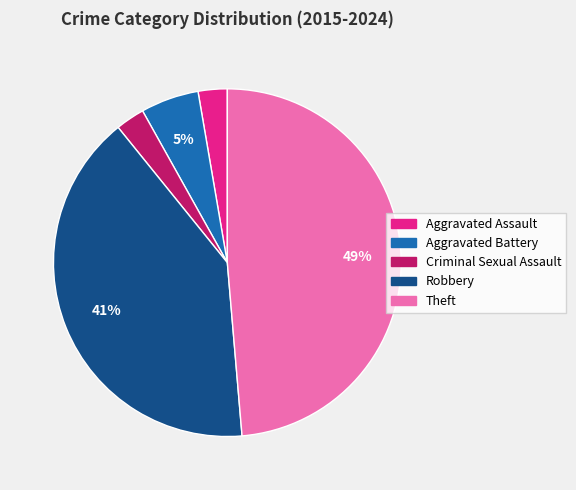

Between Aggravated Battery and Aggravated Assault, which is larger?

Aggravated Battery